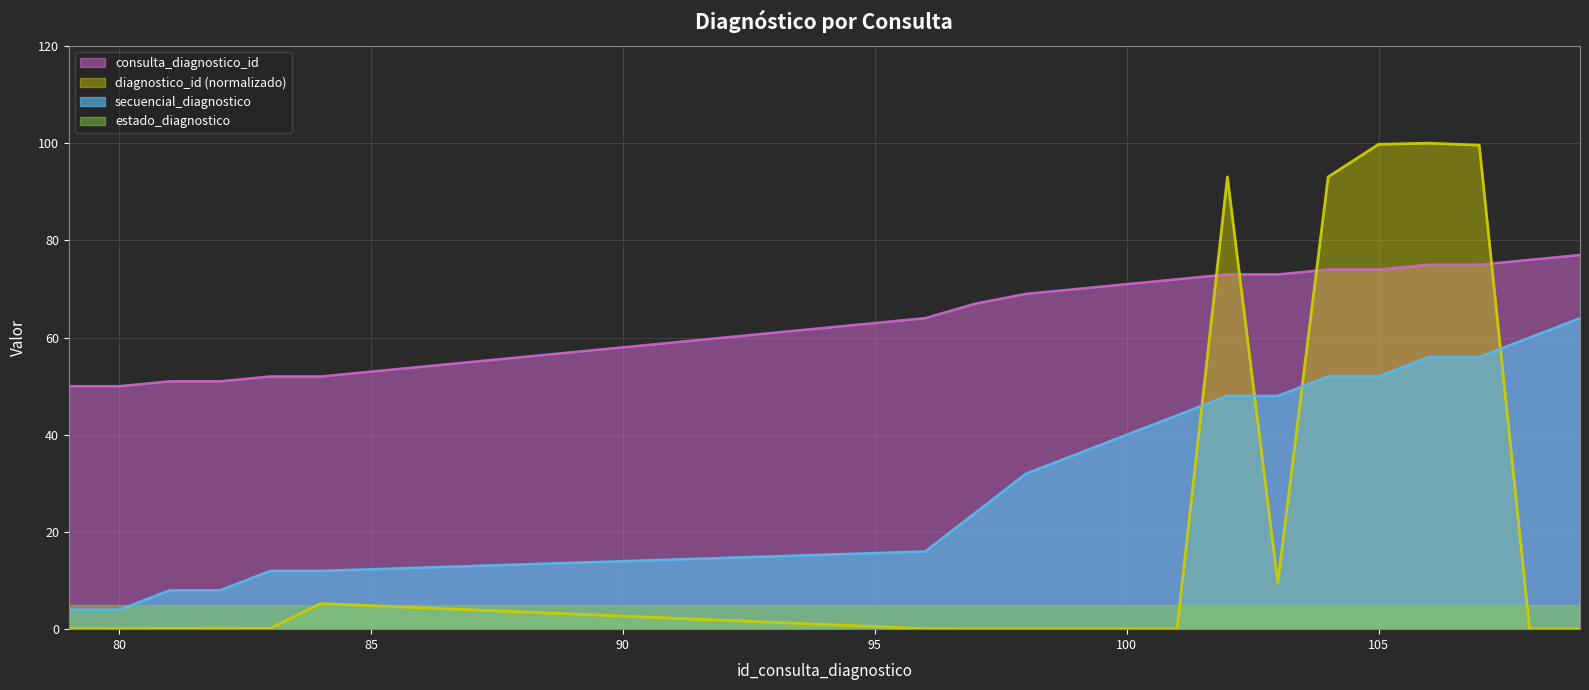

The consulta_diagnostico_id series shows 19.7 at 83. True or false?

False